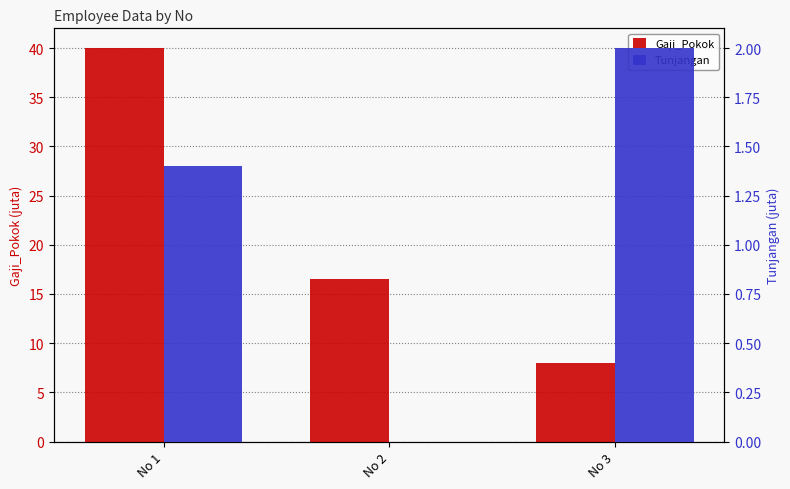

How many positive values does the Tunjangan series have?

2